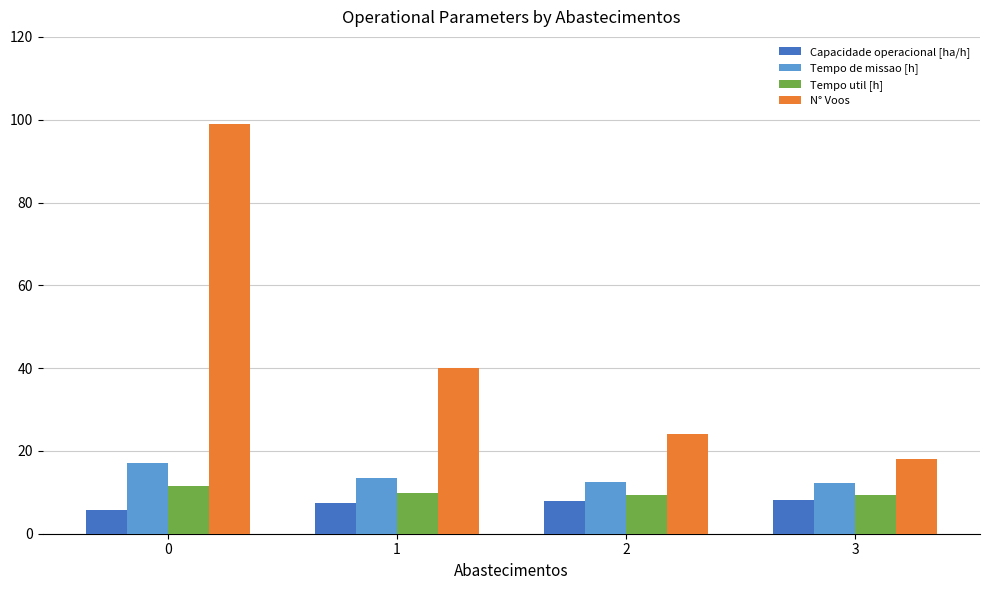

True or false: Tempo util [h] has a value of 5.9 at 1.

False